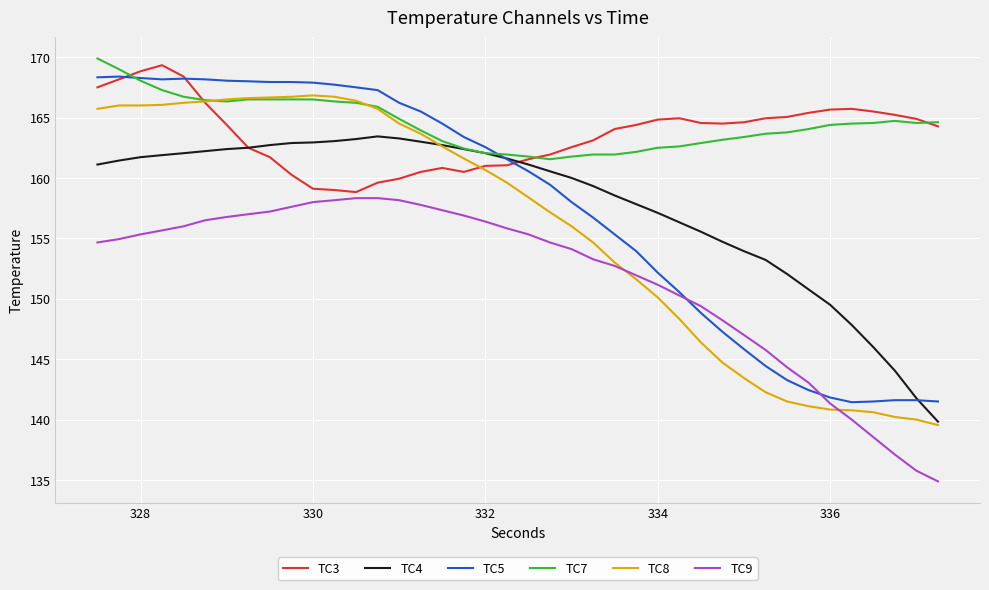

True or false: TC7 and TC9 cross at least once.

False